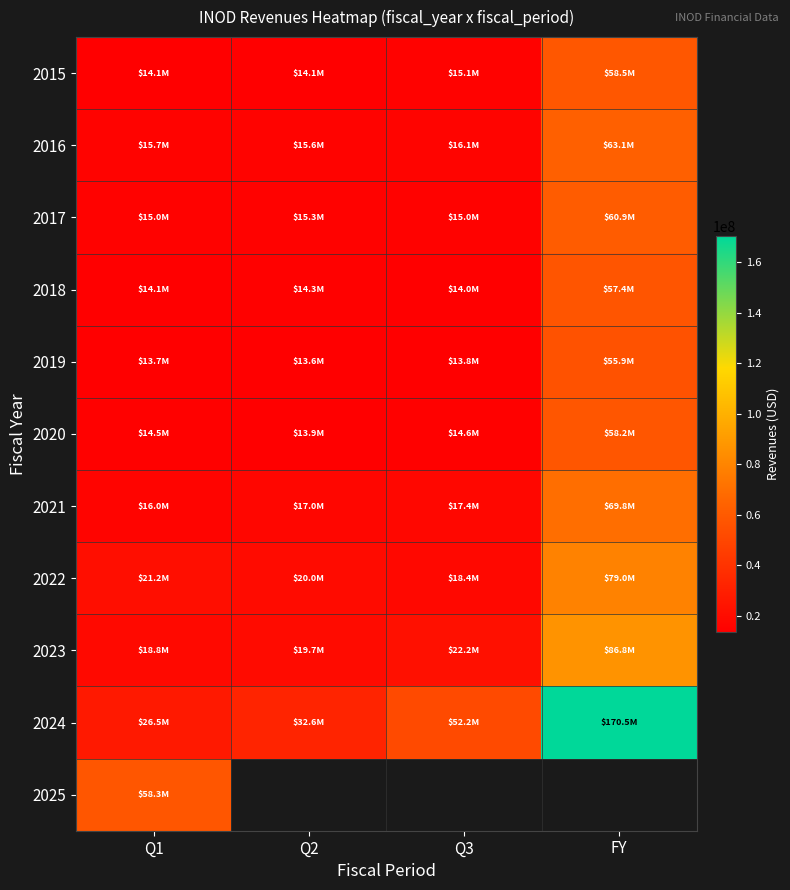

What is the lowest value of the 2015 series?

14063000.0